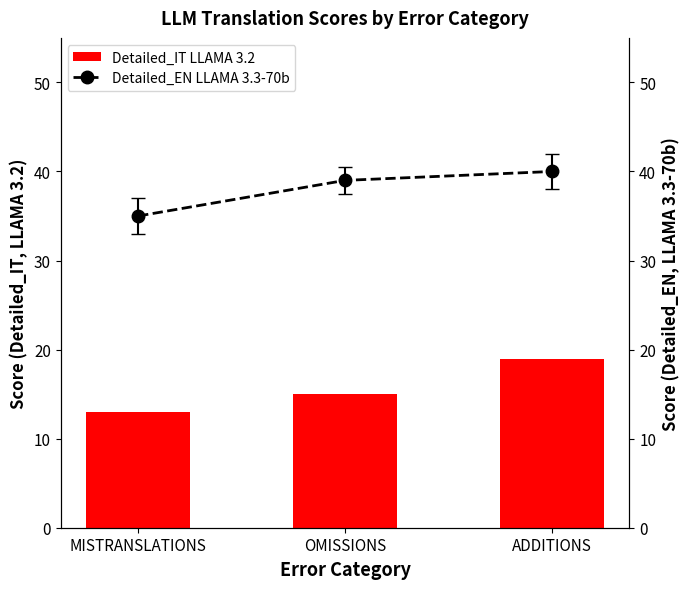

Reading left to right, transcribe all the data shown in this chart.

Detailed_IT LLAMA 3.2: 13	15	19
Detailed_EN LLAMA 3.3-70b: 35	39	40